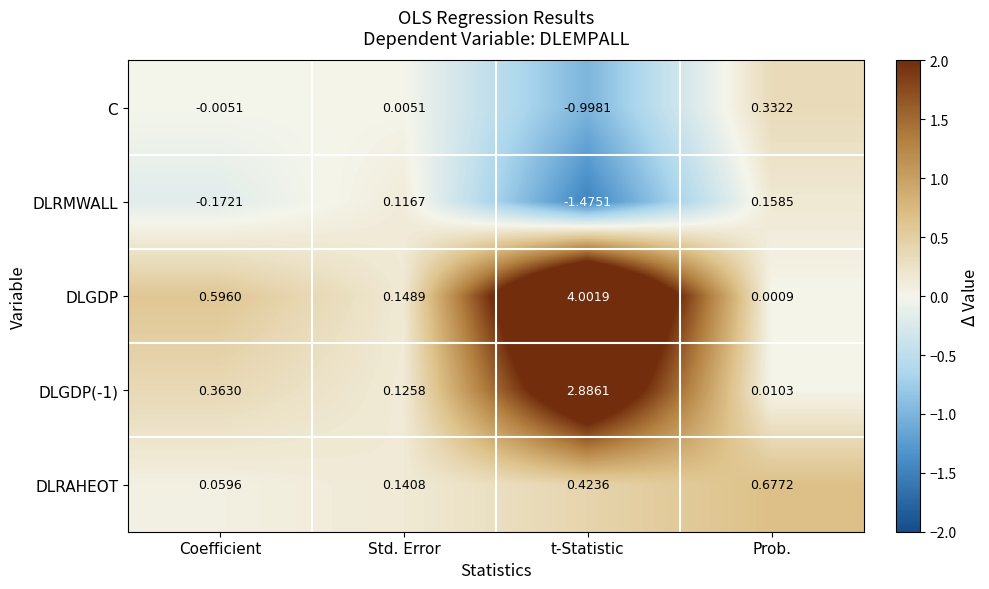

At how many categories does at least one series exceed 2?

1